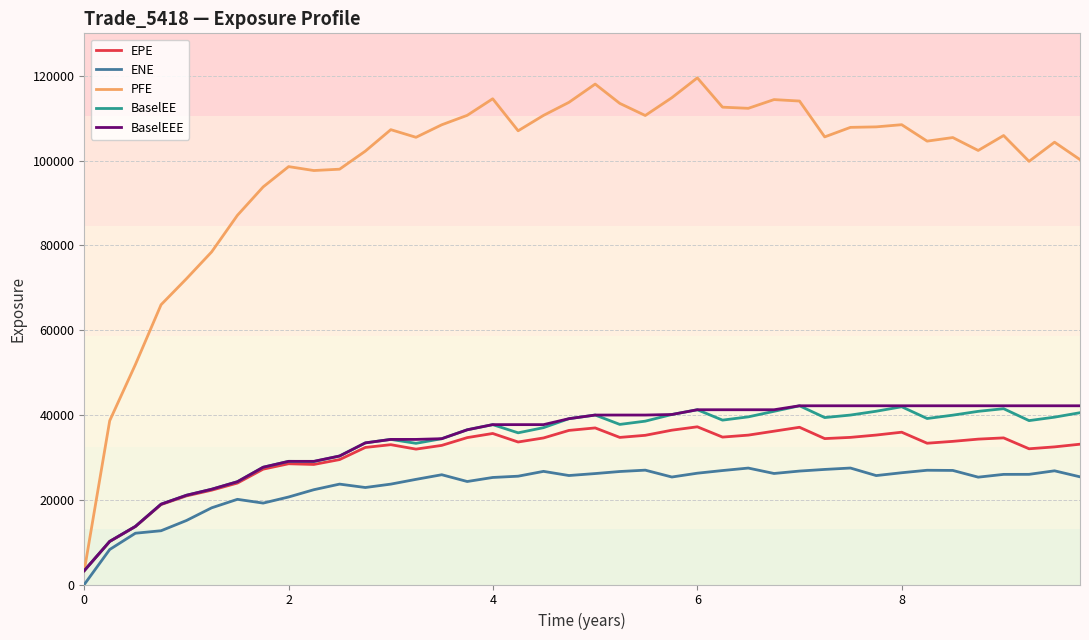

True or false: ENE and PFE cross at least once.

False